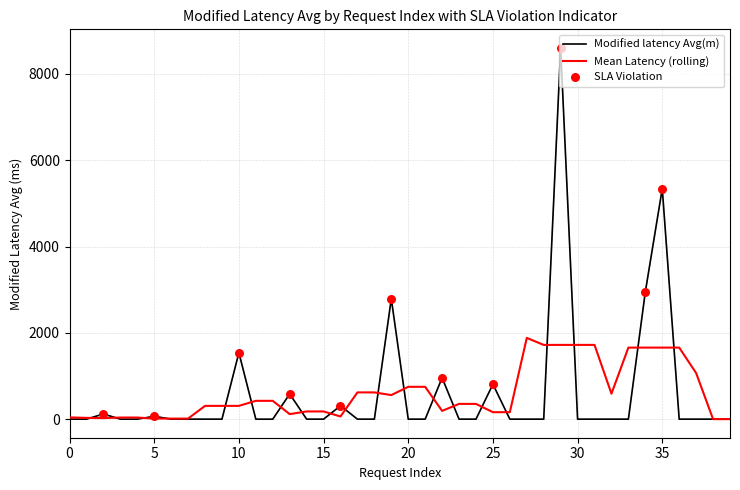

Which series has the widest spread of values?

Modified latency Avg(m)